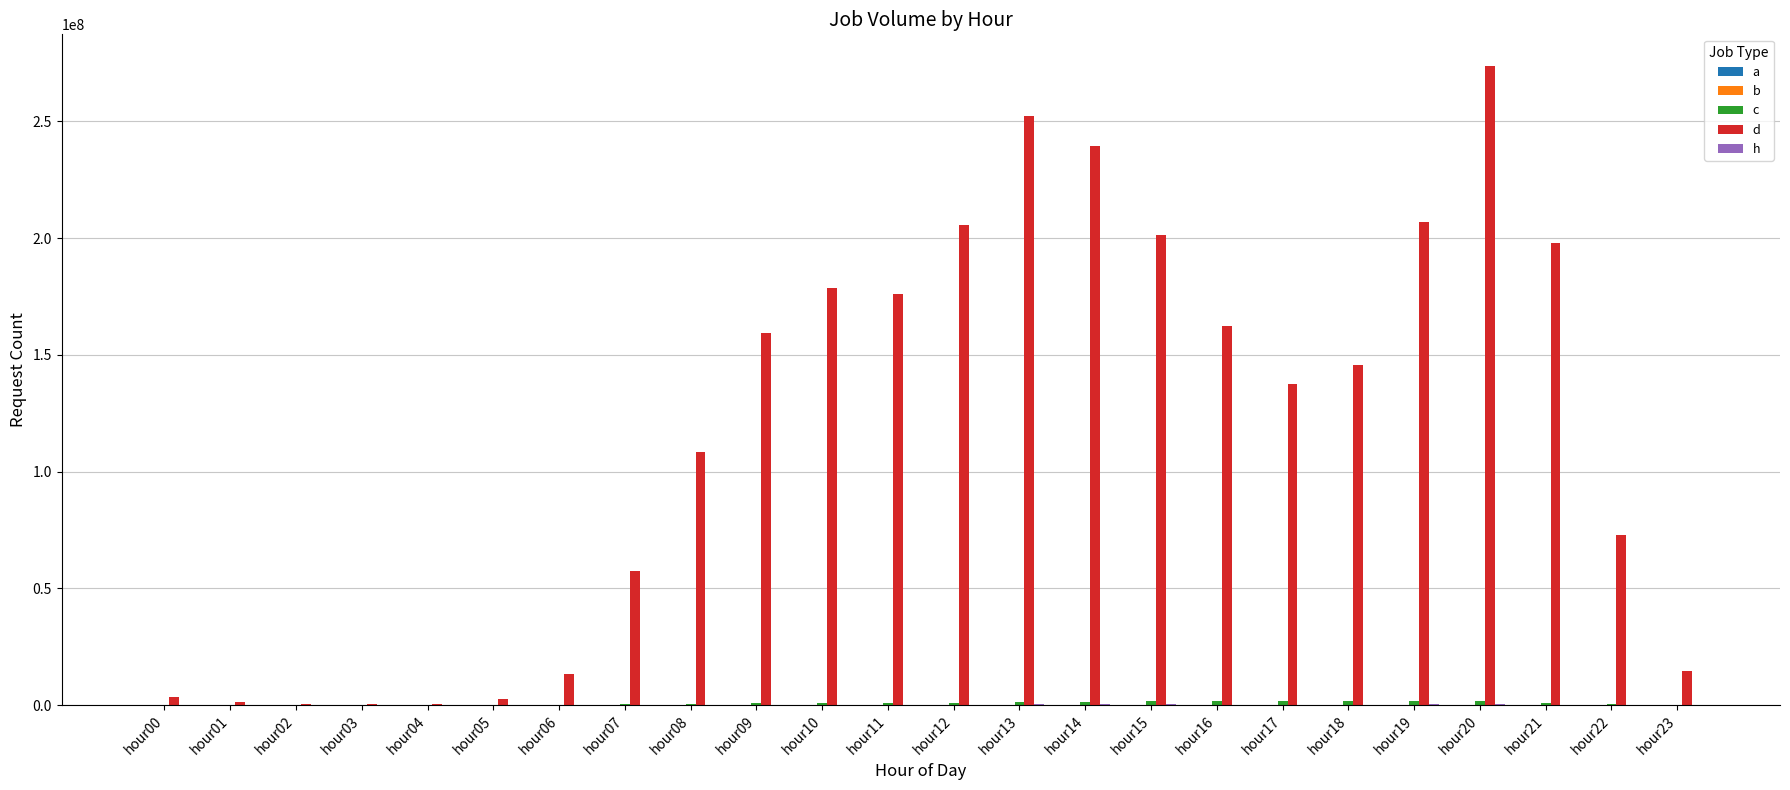

Which series has the largest total across all categories?

d